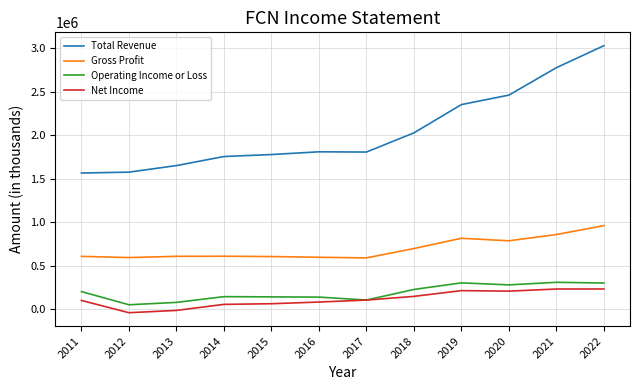

Between 2013 and 2021, which series saw the biggest shift?

Total Revenue